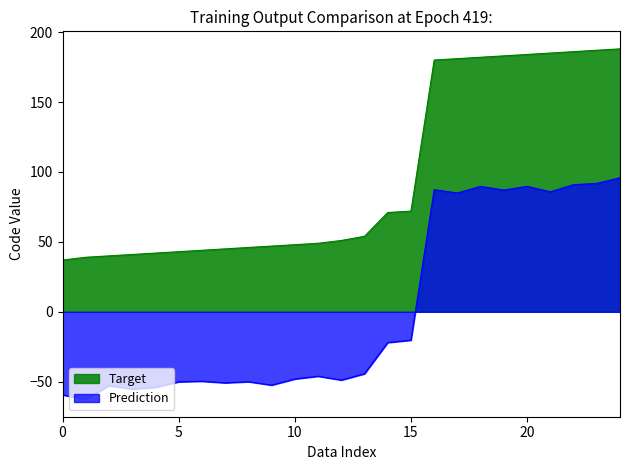

List the labels in order of value, largest first.

188, 187, 186, 185, 184, 183, 182, 181, 180, 72, 71, 54, 51, 49, 48, 47, 46, 45, 44, 43, 42, 41, 40, 39, 37